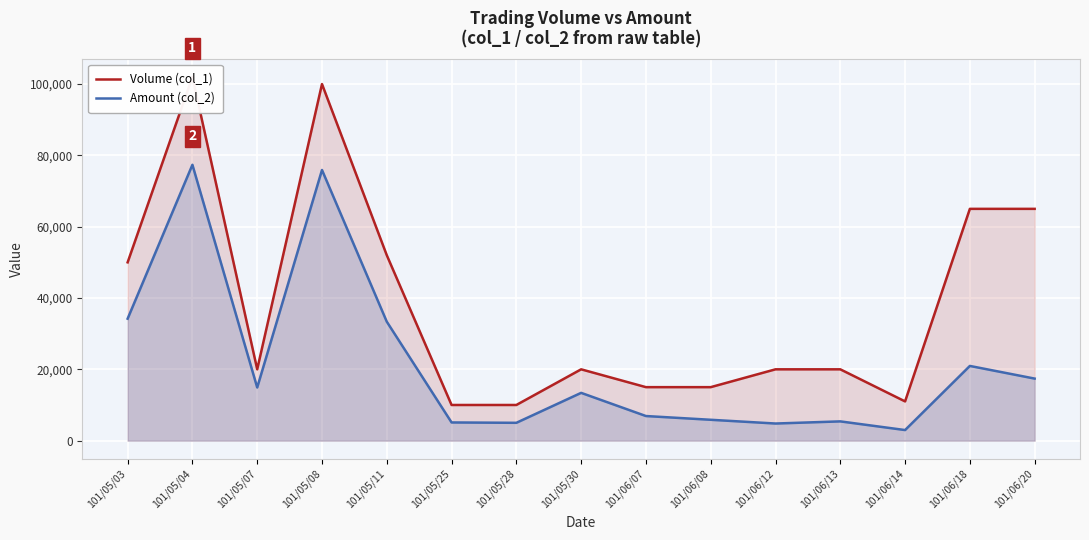

What is the average value of the Volume (col_1) series?

38333